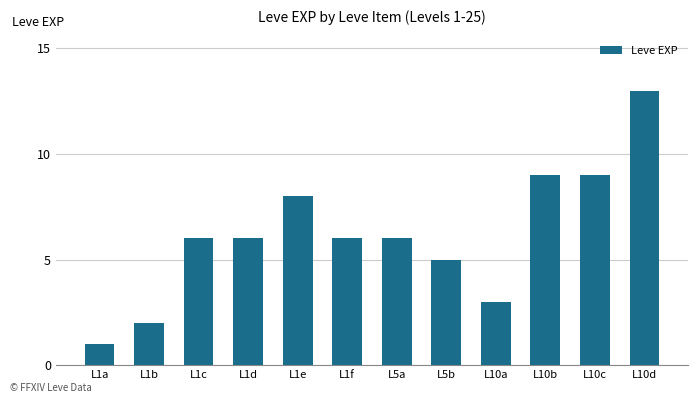

Which category has the highest value across all series?

L10d